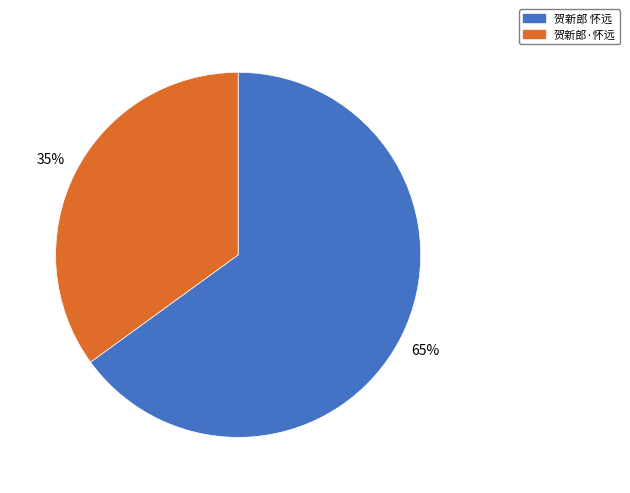

Is 贺新郎·怀远 the majority of the pie?

No